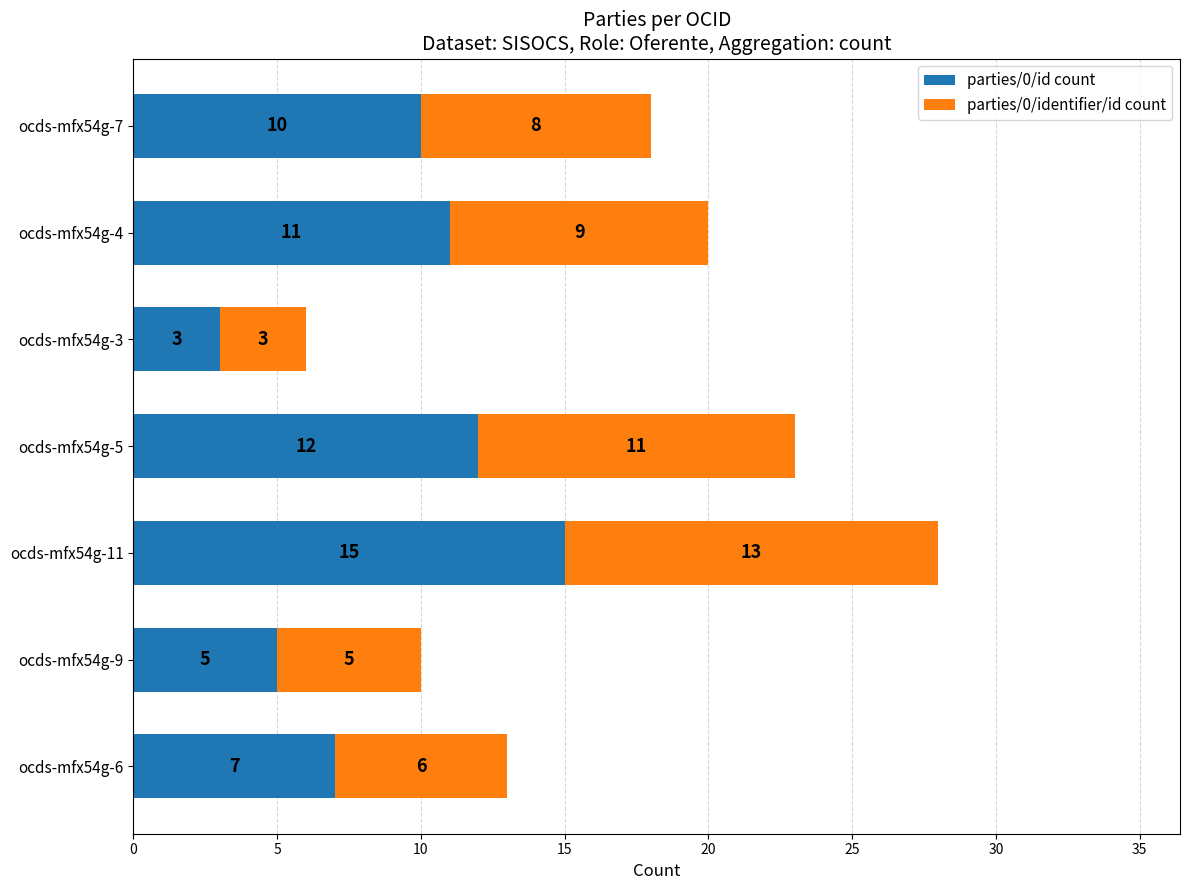

Rank the categories by parties/0/id count value from highest to lowest.

ocds-mfx54g-11, ocds-mfx54g-5, ocds-mfx54g-4, ocds-mfx54g-7, ocds-mfx54g-6, ocds-mfx54g-9, ocds-mfx54g-3